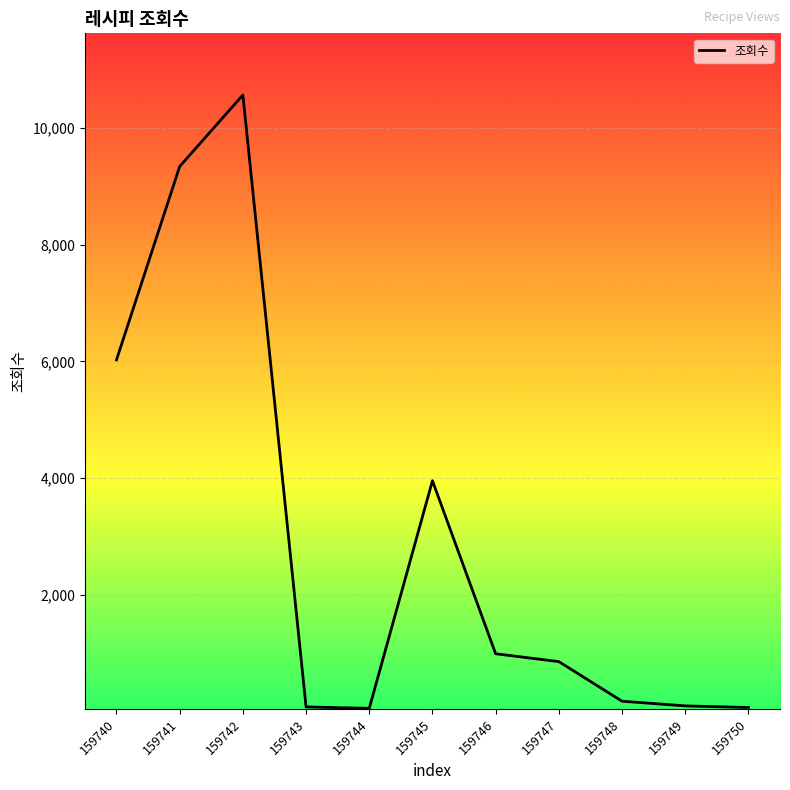

At which category does the chart reach its peak across all series?

159742